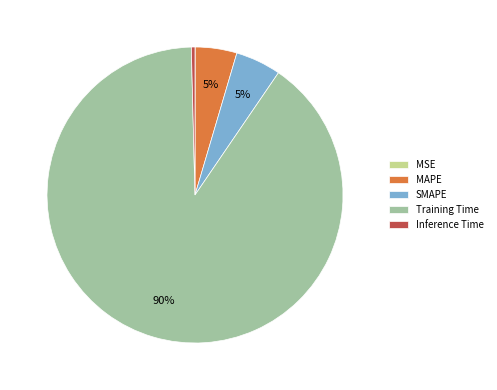

The Training Time slice represents 78% of the pie. True or false?

False